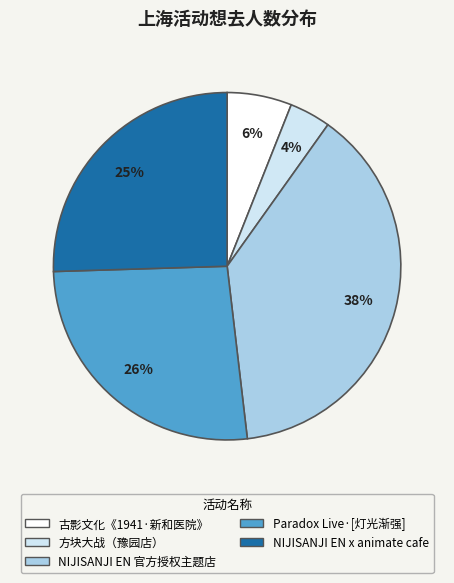

True or false: 古影文化《1941·新和医院》 accounts for 11% of the total.

False